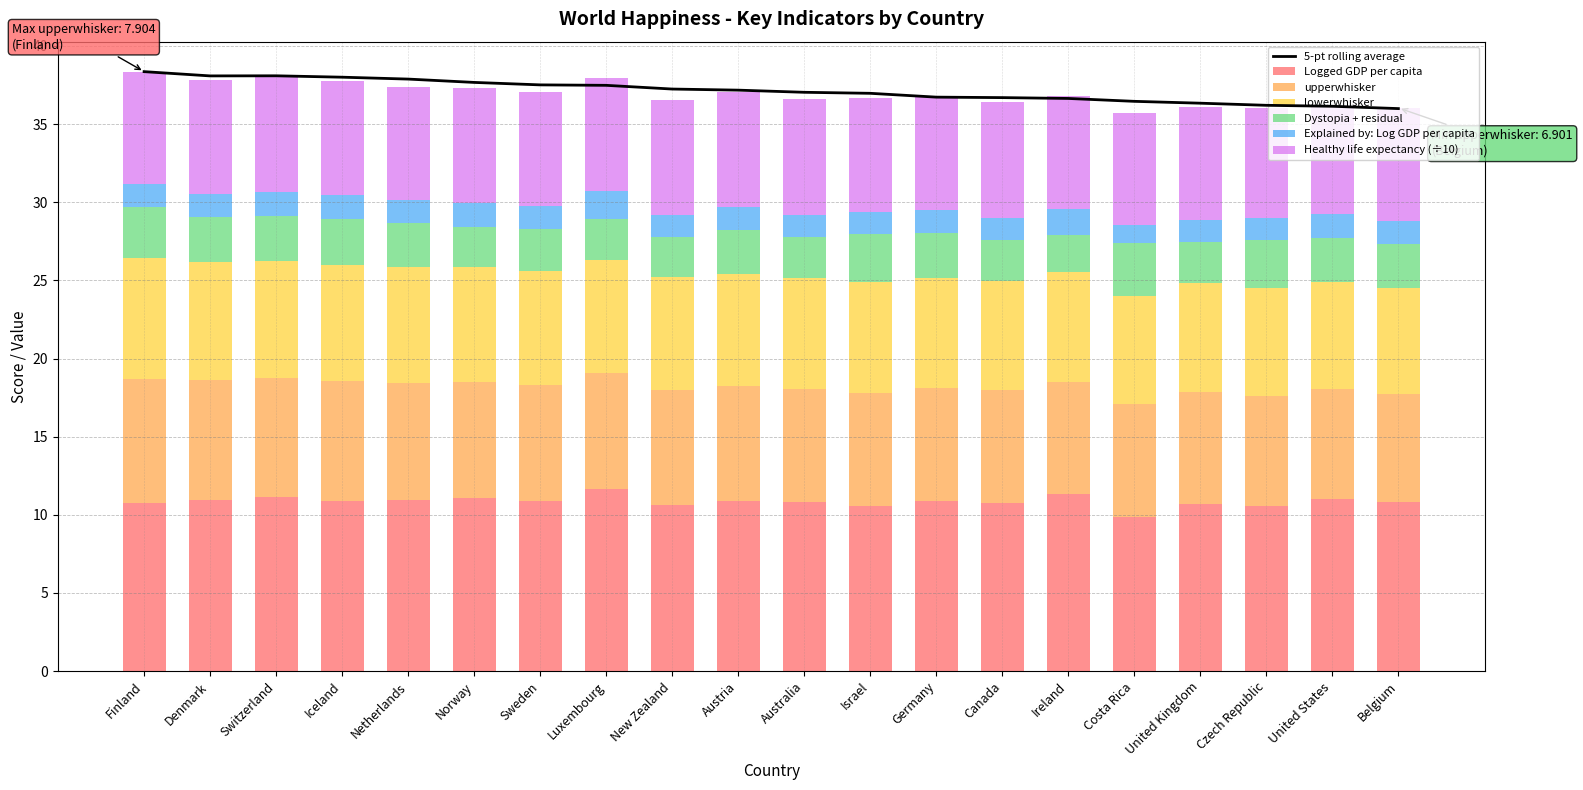

What is the value of the Healthy life expectancy bar at the 17th from the left?

7.2